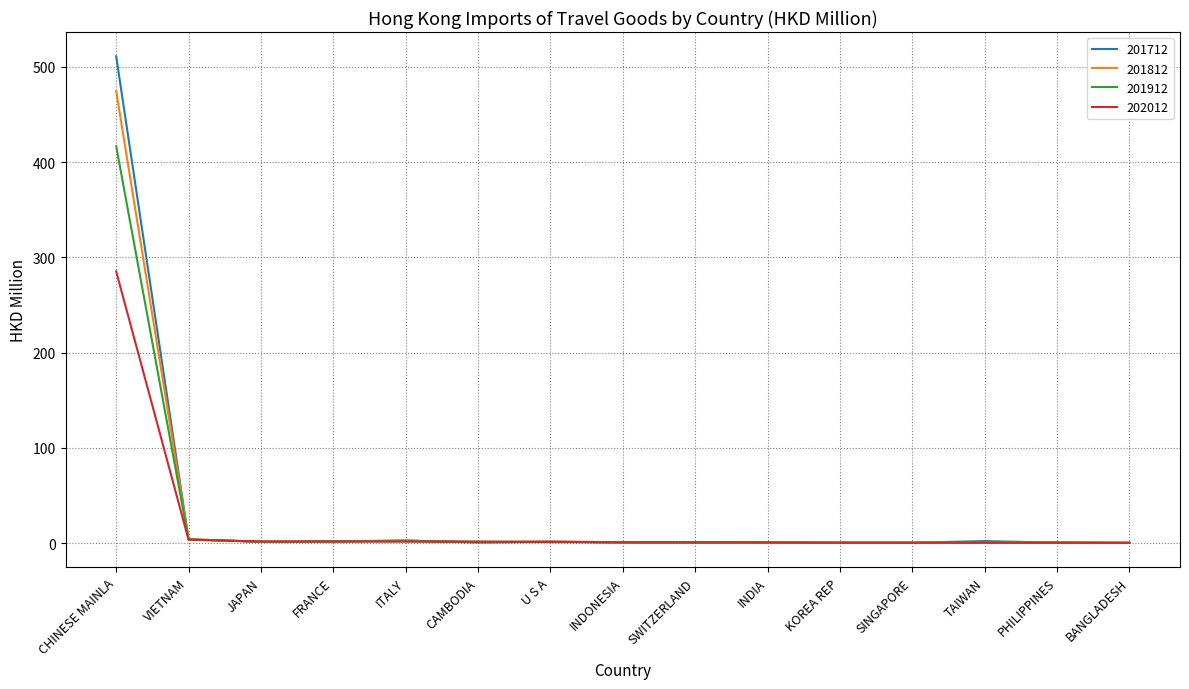

Which category has the highest value across all series?

CHINESE MAINLA